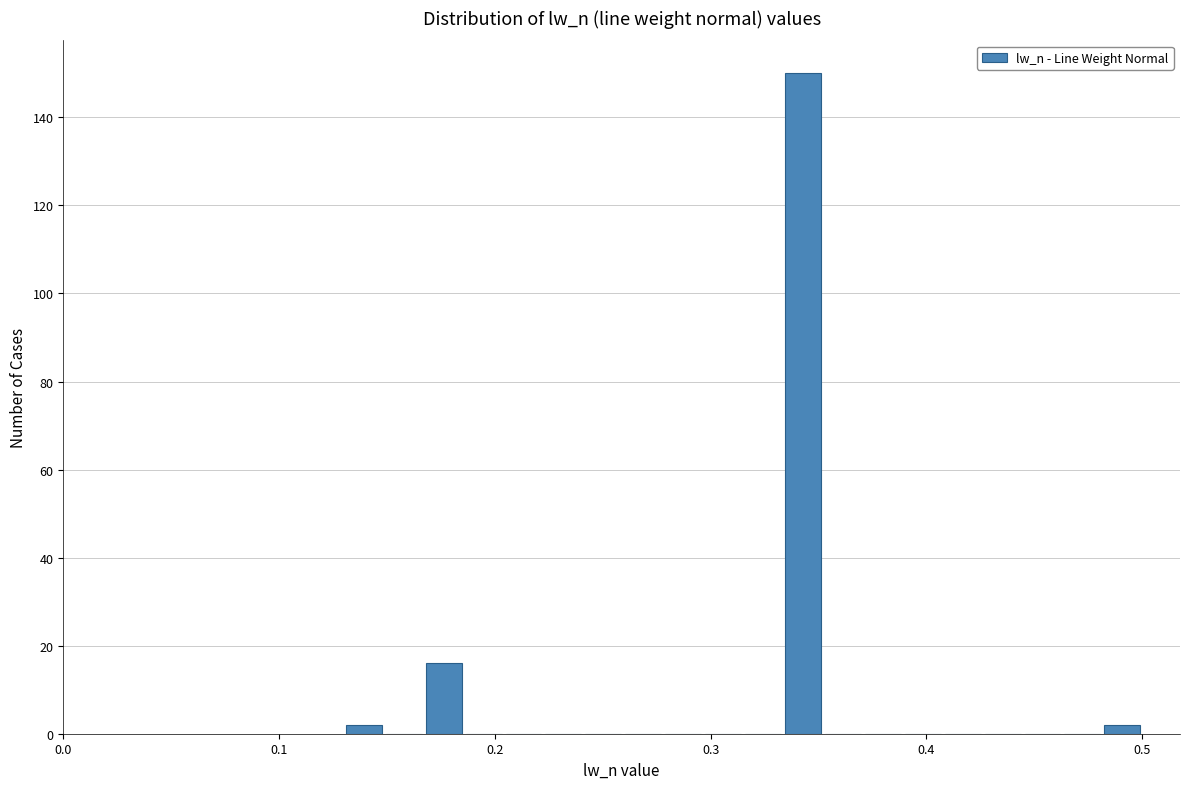

Read against the x-axis, roughly where is the centre of the tallest bar?

0.34